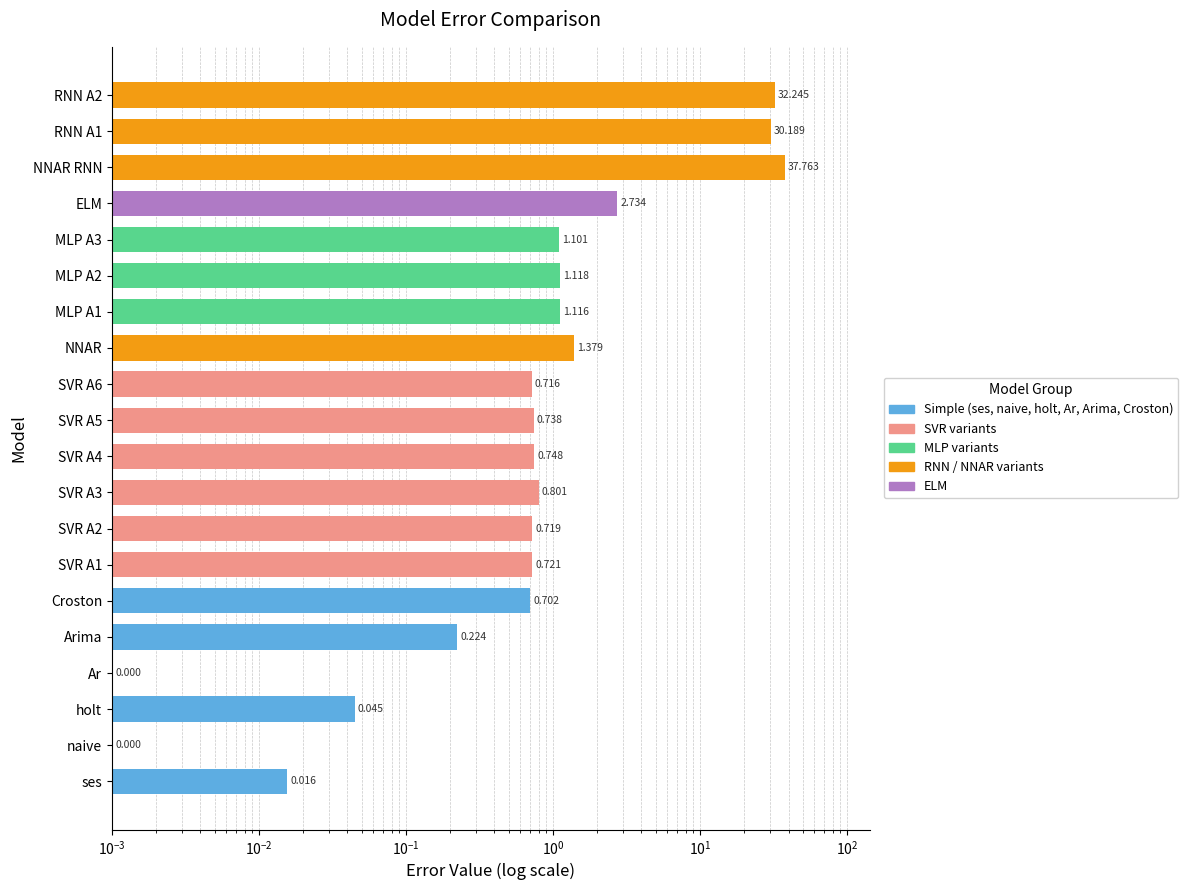

Reading left to right, extract all data points from this chart.

ses=0.0	naive=0.0	holt=0.0	Ar=0.0	Arima=0.2	Croston=0.7	SVR A1=0.7	SVR A2=0.7	SVR A3=0.8	SVR A4=0.7	SVR A5=0.7	SVR A6=0.7	NNAR=1.4	MLP A1=1.1	MLP A2=1.1	MLP A3=1.1	ELM=2.7	NNAR RNN=37.8	RNN A1=30.2	RNN A2=32.2